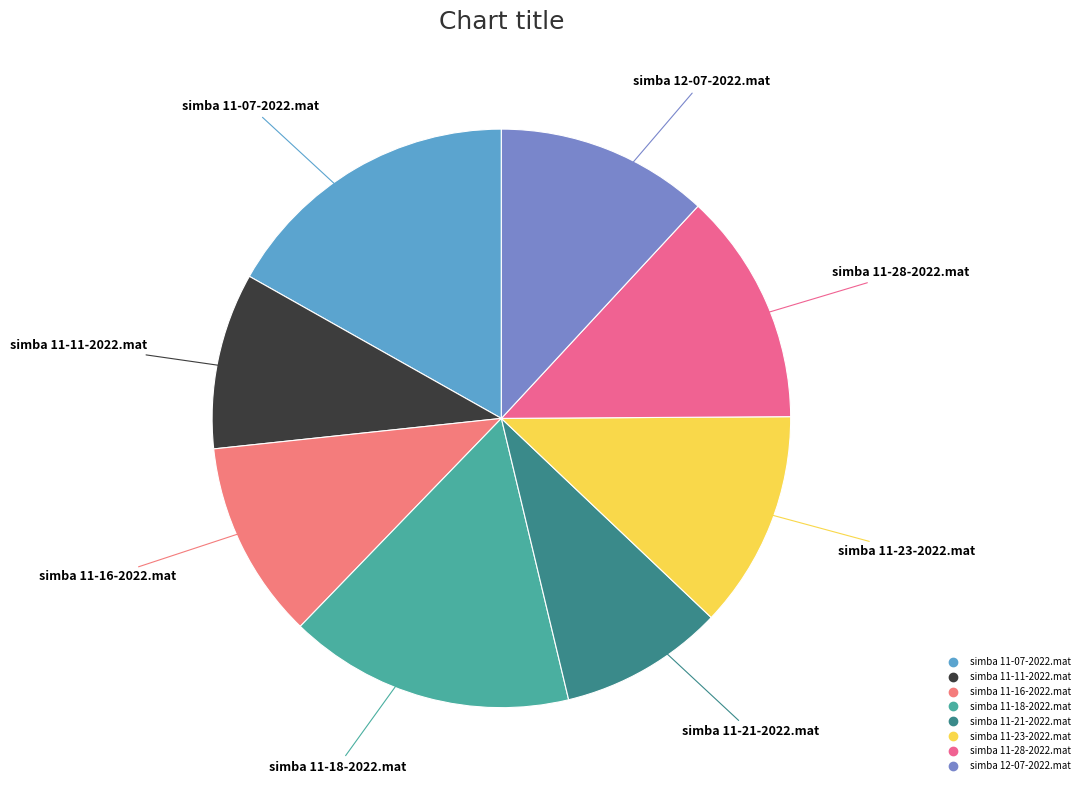

Combined, do simba 11-18-2022.mat and simba 11-16-2022.mat account for over 50%?

No